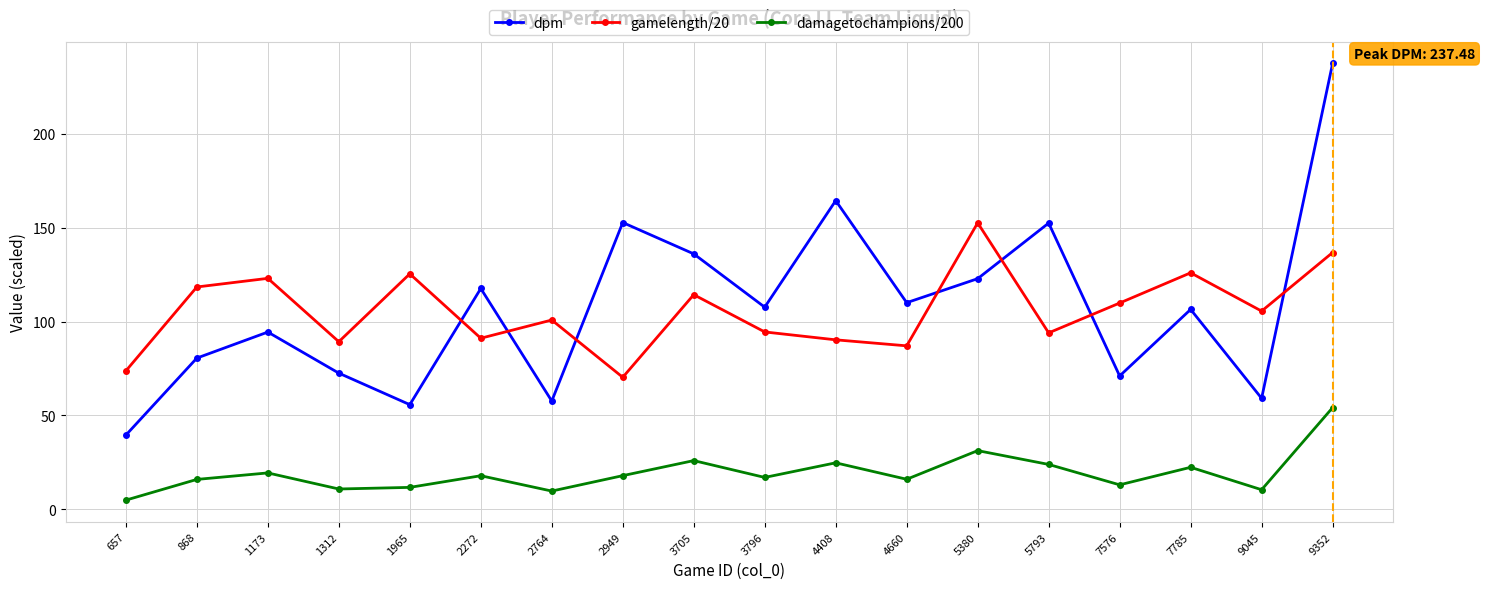

Which label corresponds to the largest value in the chart?

9352